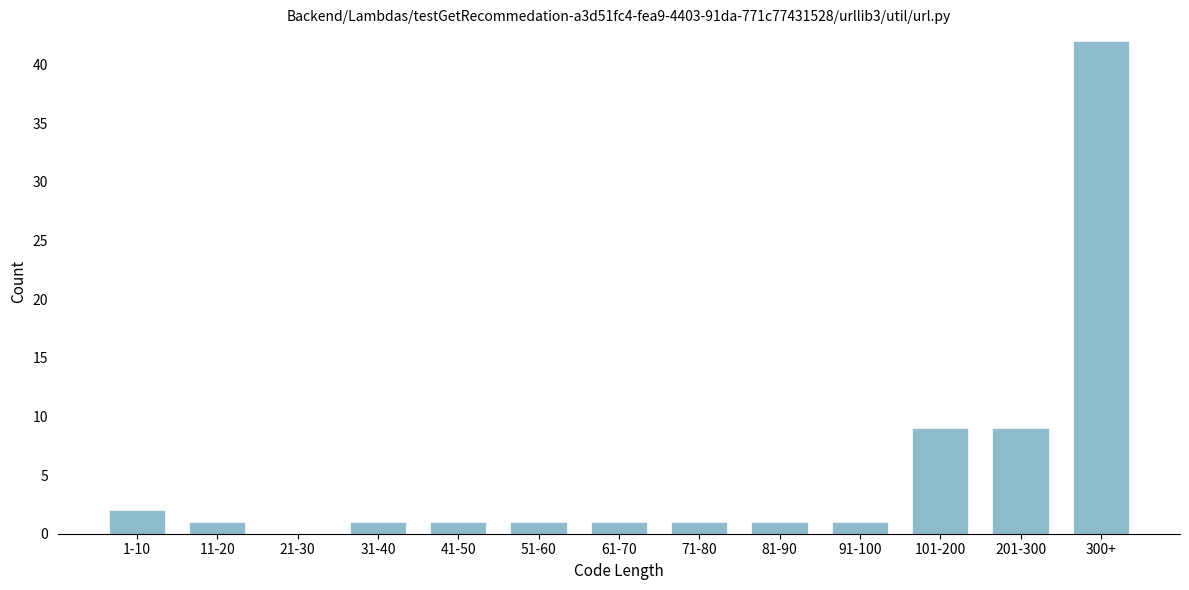

Reading right to left, extract all data points from this chart.

300+=42	201-300=9	101-200=9	91-100=1	81-90=1	71-80=1	61-70=1	51-60=1	41-50=1	31-40=1	21-30=0	11-20=1	1-10=2